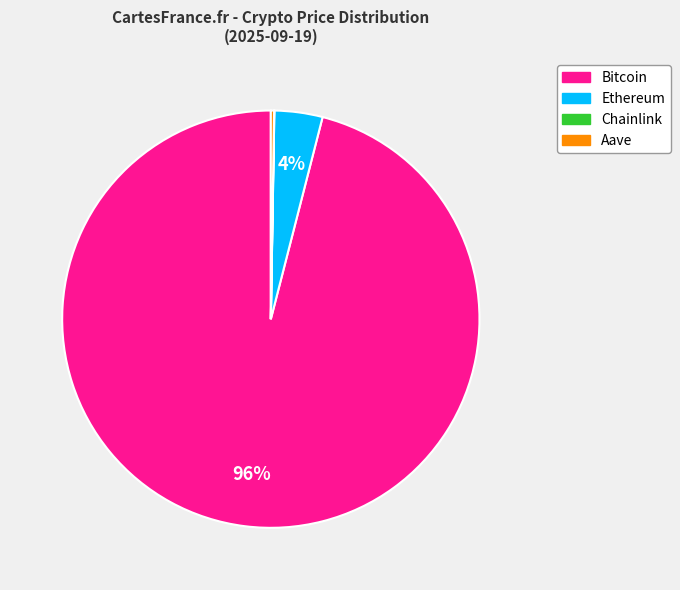

Which slice is the largest?

Bitcoin